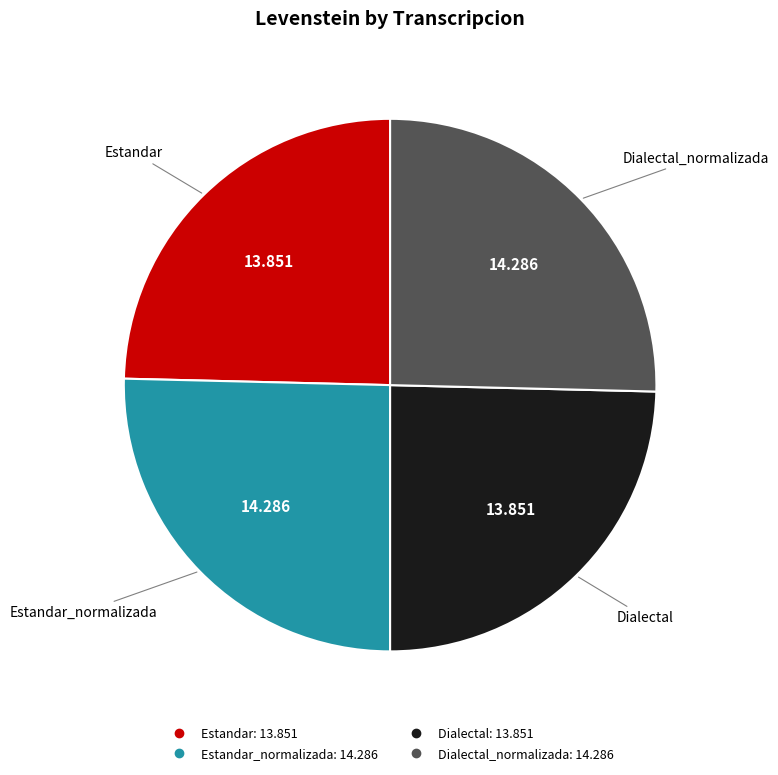

How many slices are in this pie chart?

4